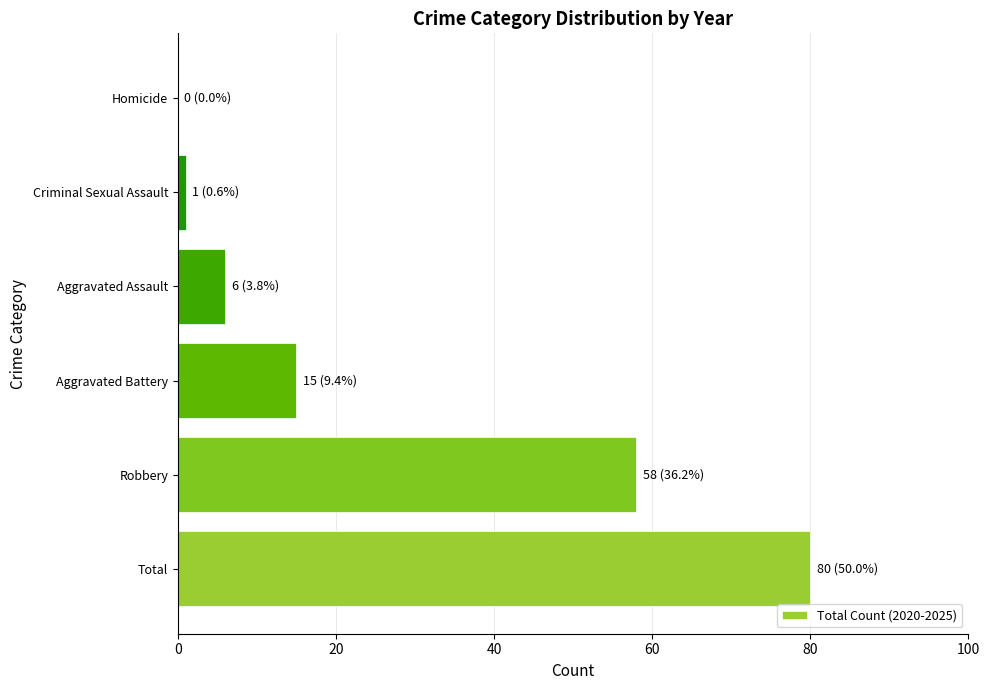

The value at Aggravated Battery is 15. True or false?

True